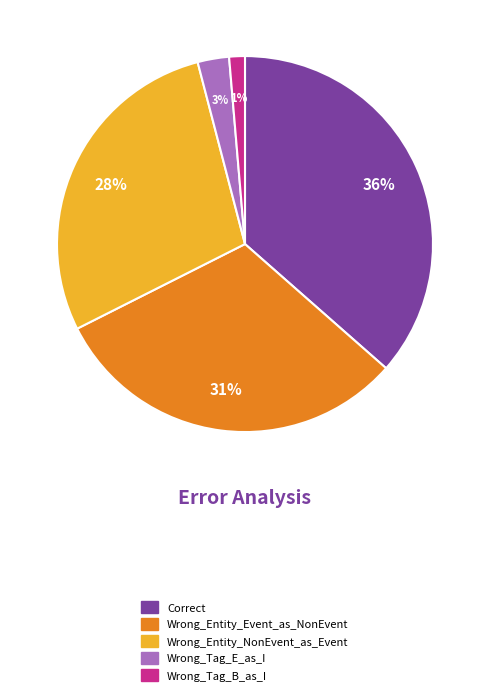

To the nearest percent, what is the difference between the largest and smallest slice percentages?

35%